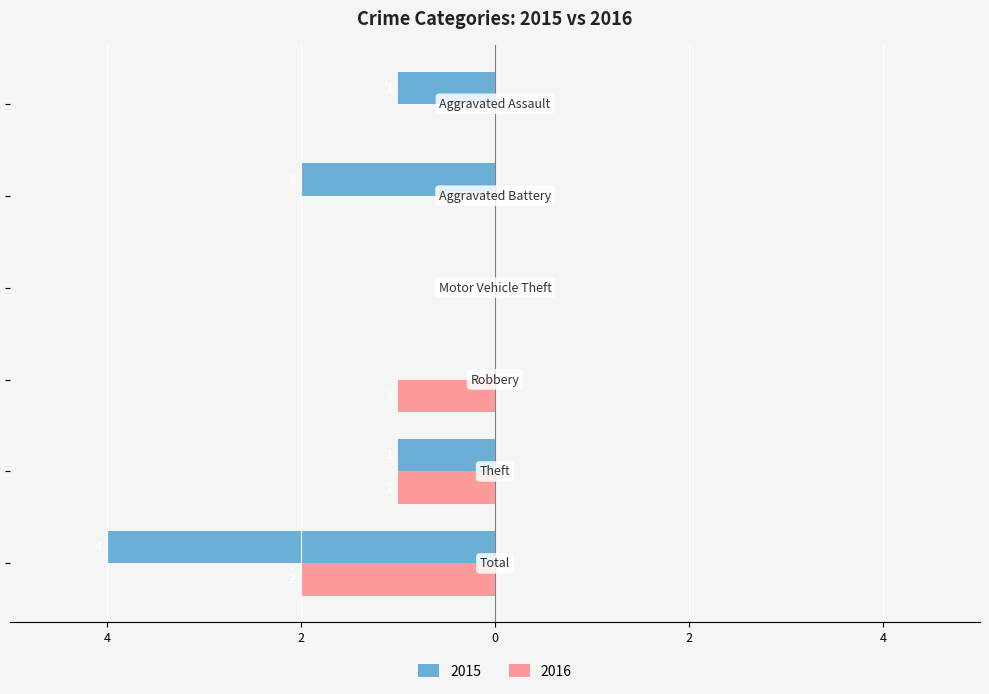

What is the difference between the maximum and minimum values in the 2015 series?

4